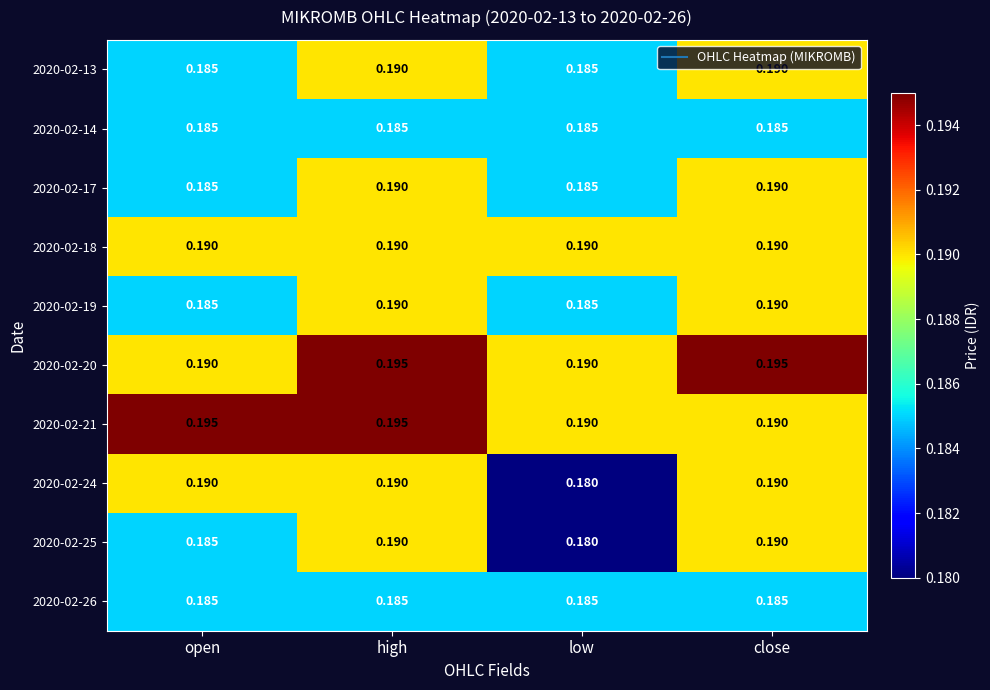

At which category is the sum across all series the highest?

high